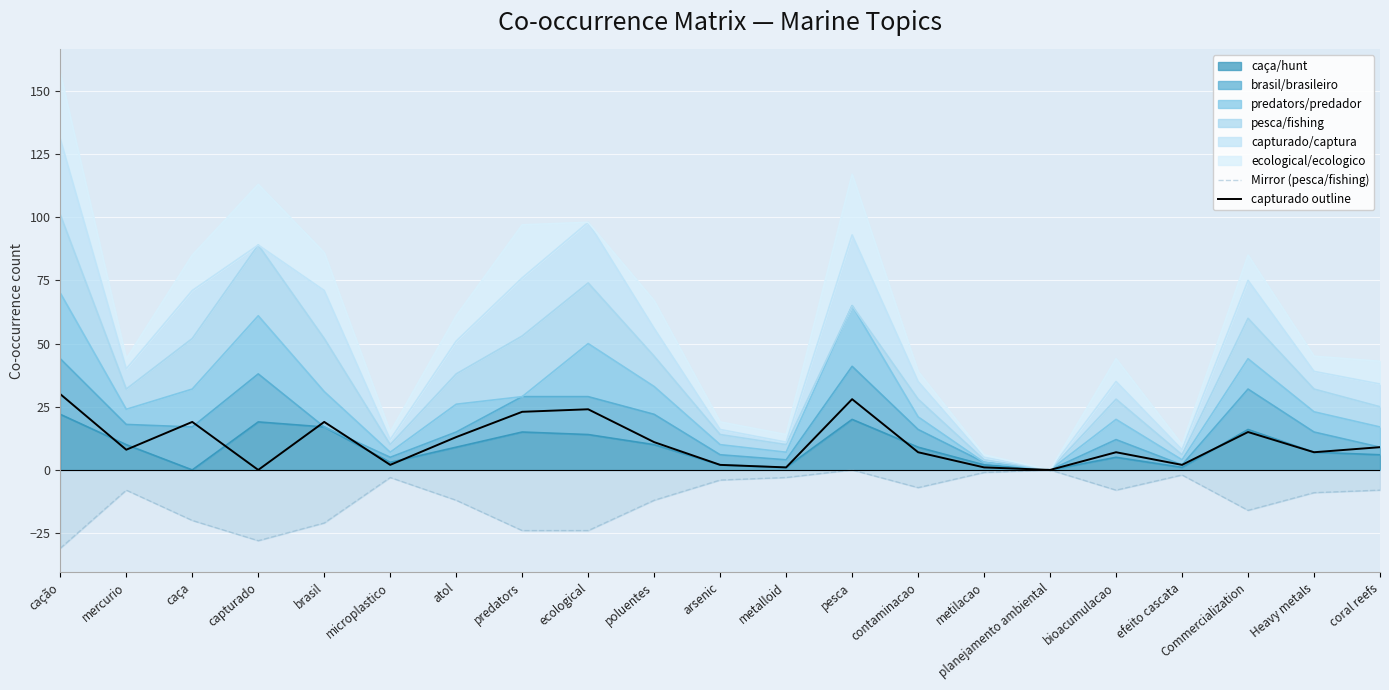

Which has a higher value, bioacumulacao or capturado?

bioacumulacao